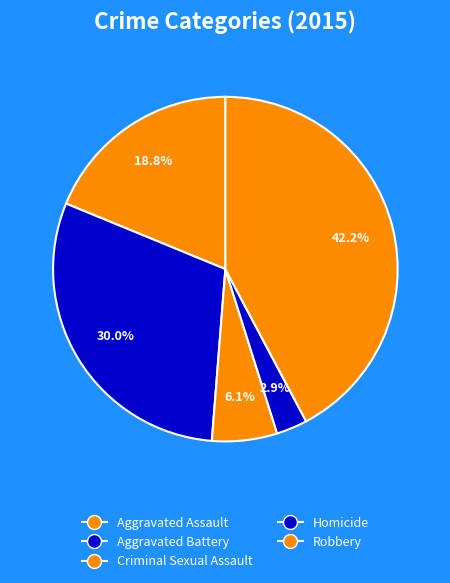

How many segments does this pie chart have?

5